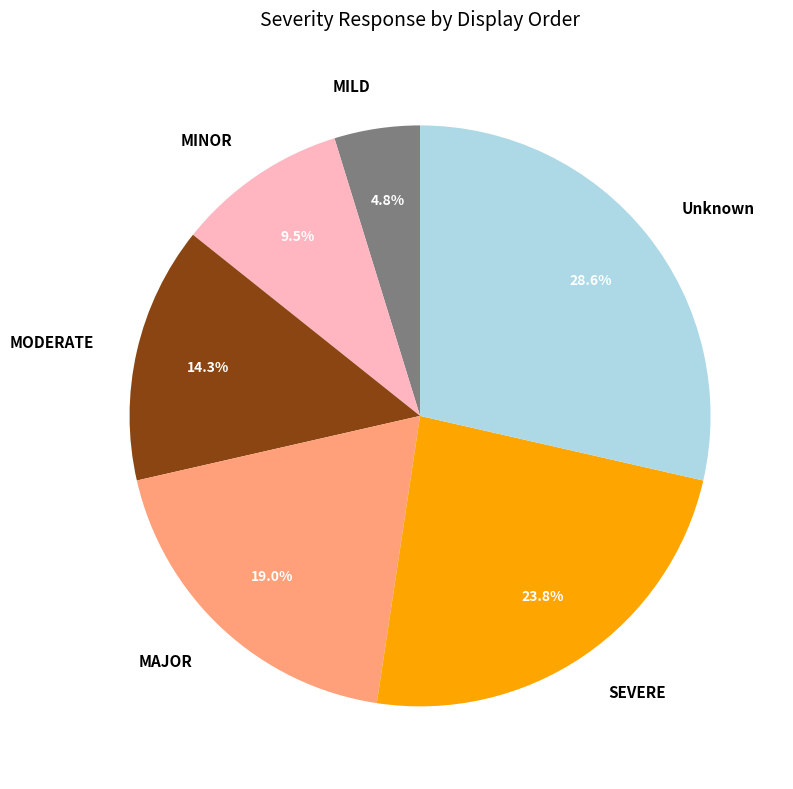

What percentage is NOT represented by MAJOR?

81.0%